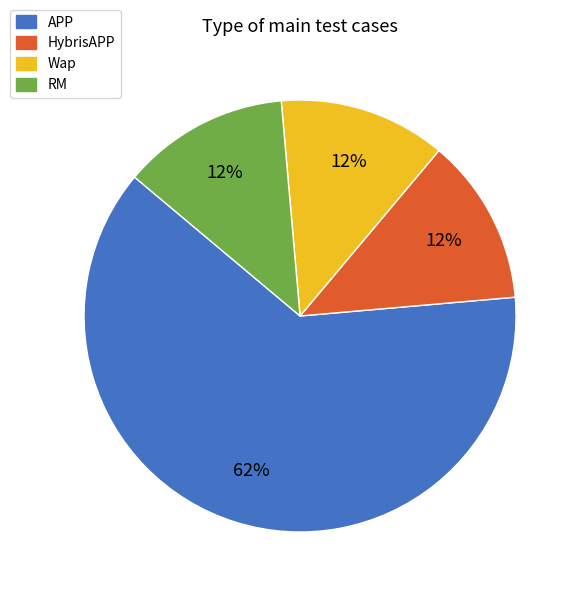

How many segments does this pie chart have?

4